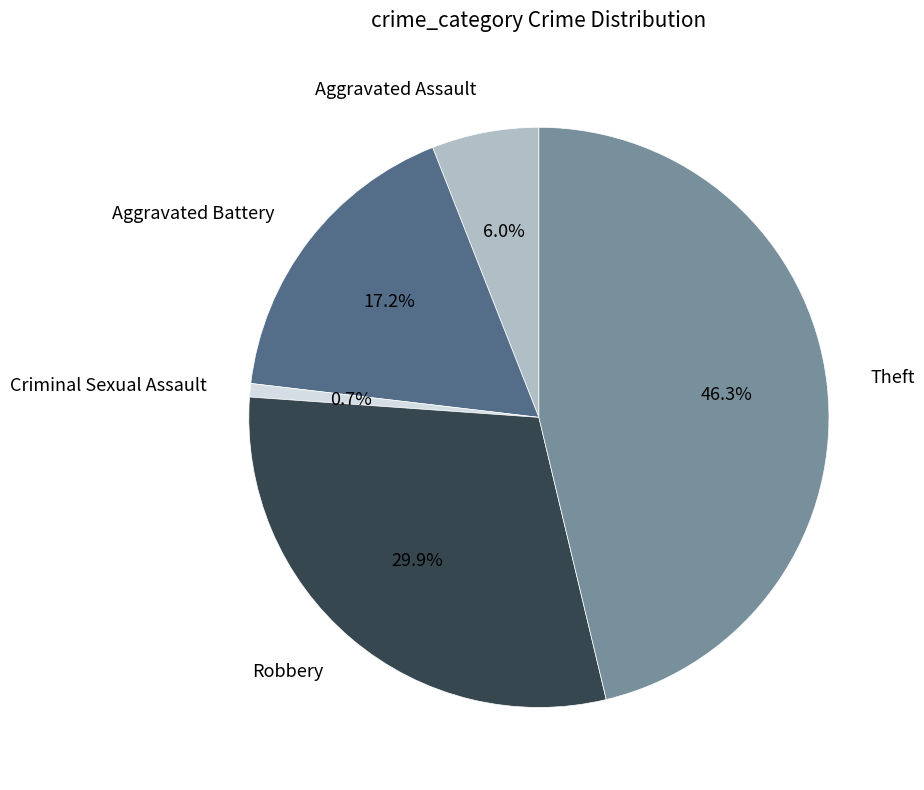

Is there any slice that represents more than half of the pie?

No